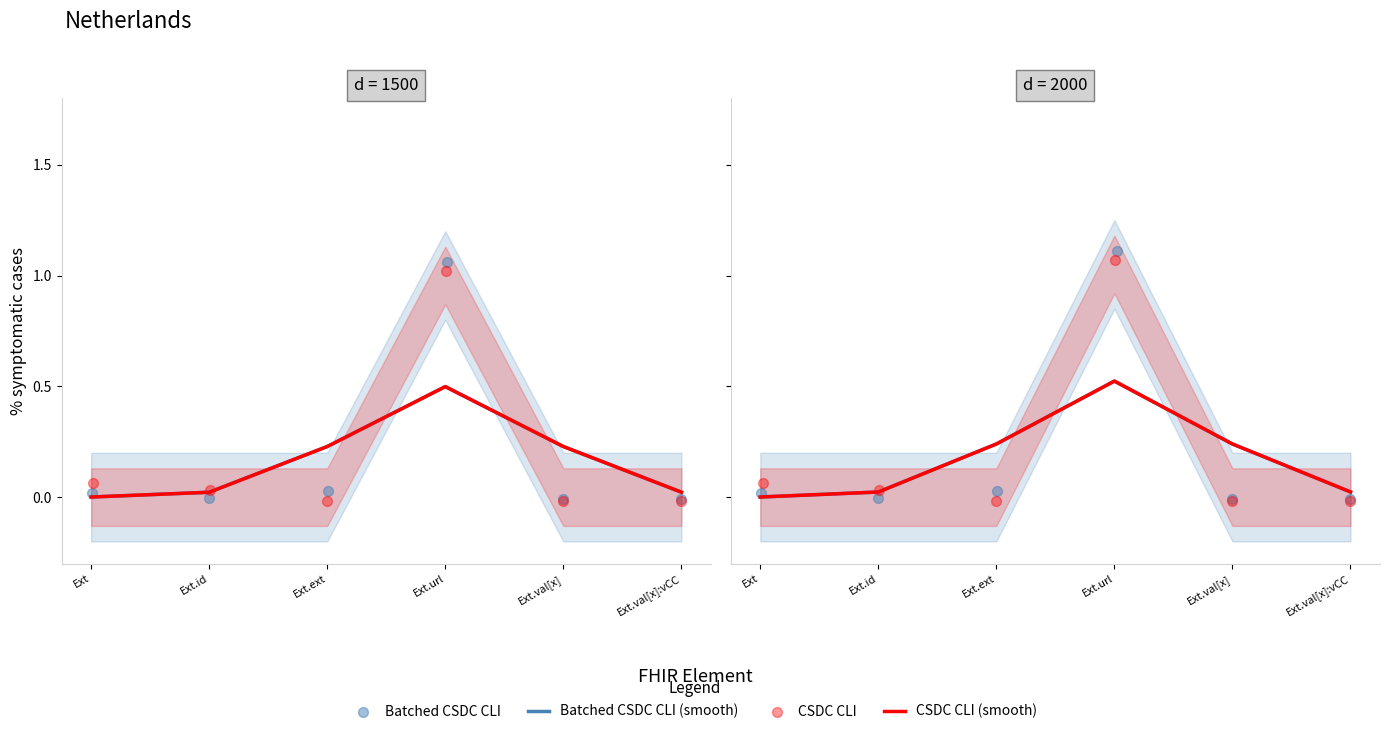

Which series has the largest total across all categories?

Batched CSDC CLI